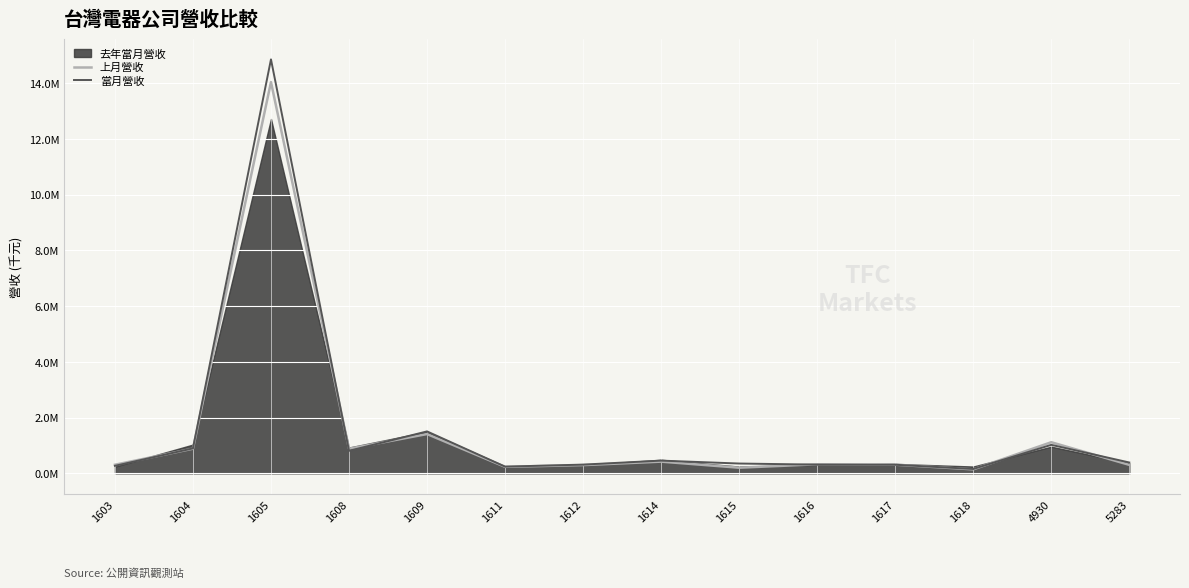

What is the minimum value for 上月營收?

143120